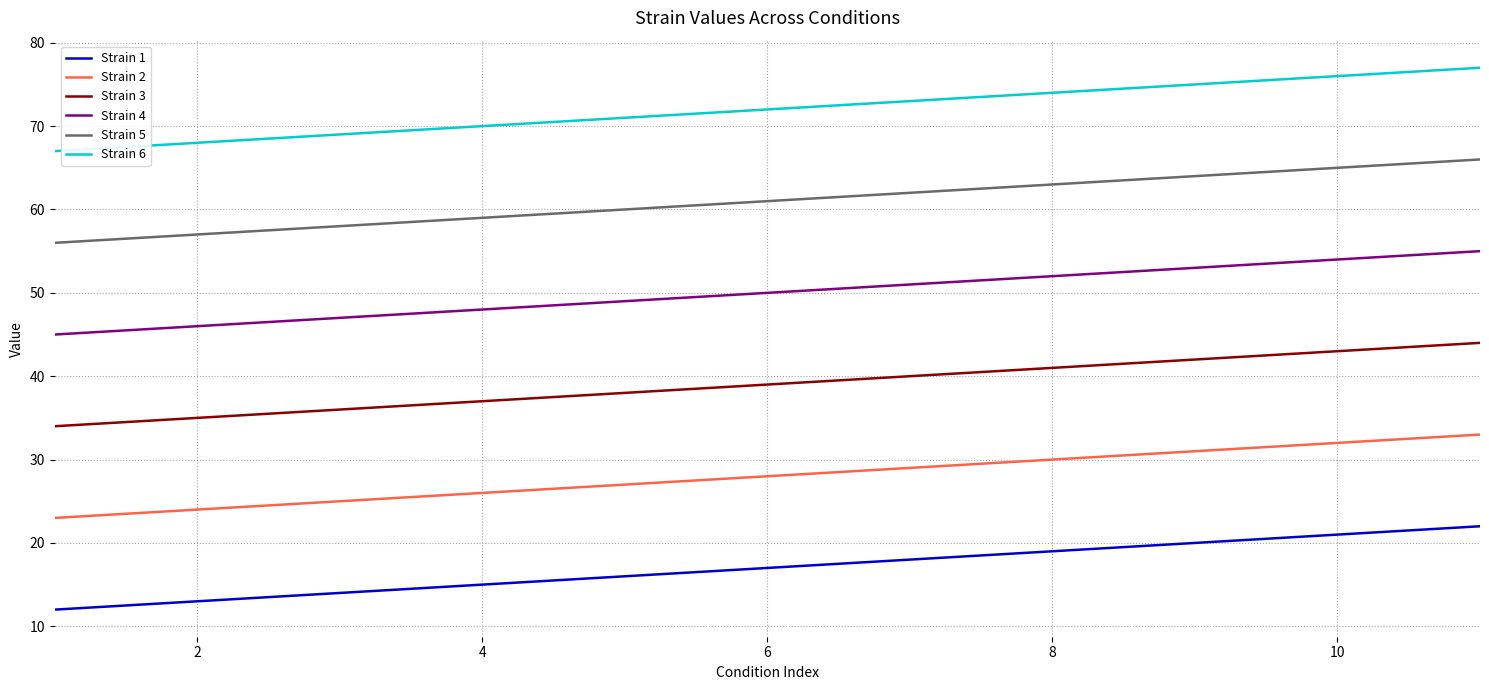

How many lines are shown in the chart?

6